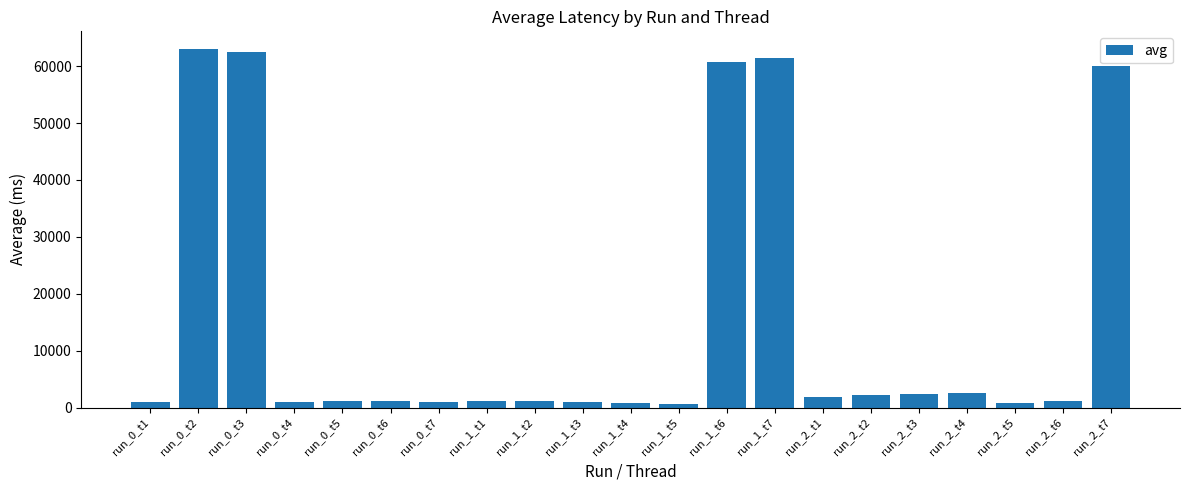

What is the label of the 19th bar from the right?

run_0_t3